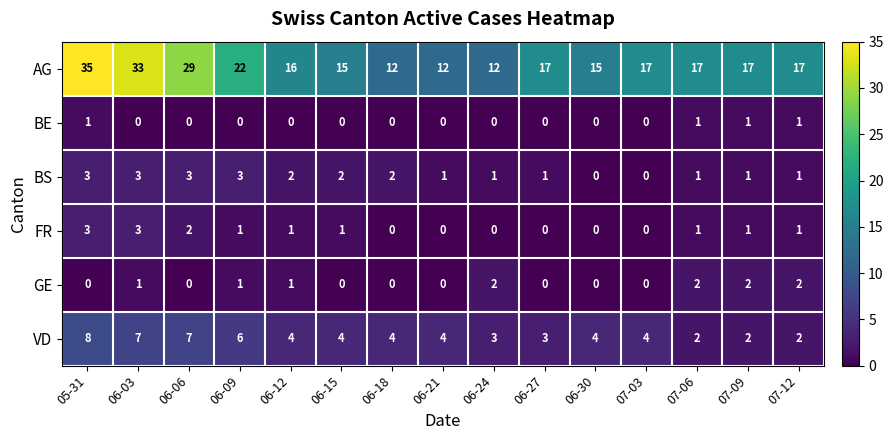

Where does the BS series first go above 1?

05-31